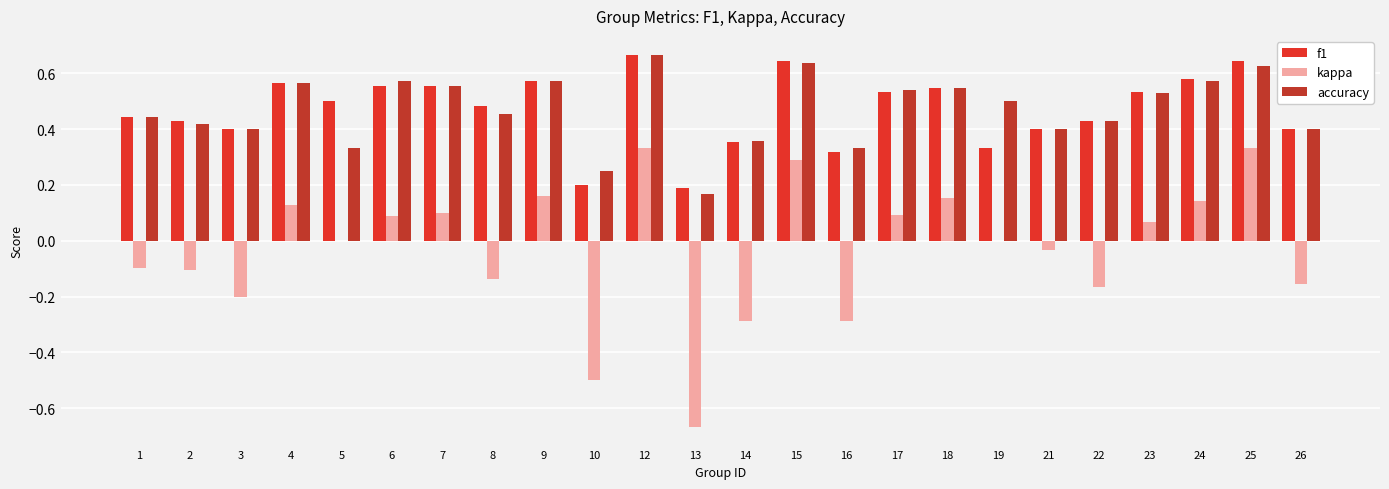

What is the difference between the maximum and minimum values in the f1 series?

0.5